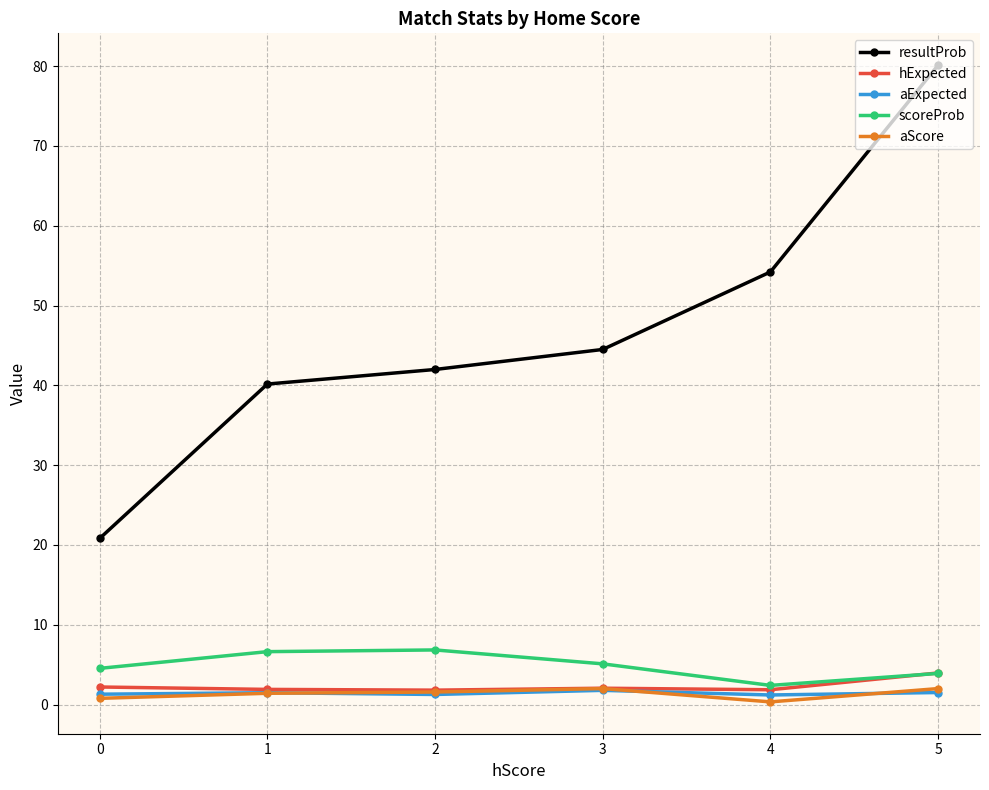

At which category is the sum across all series the highest?

5